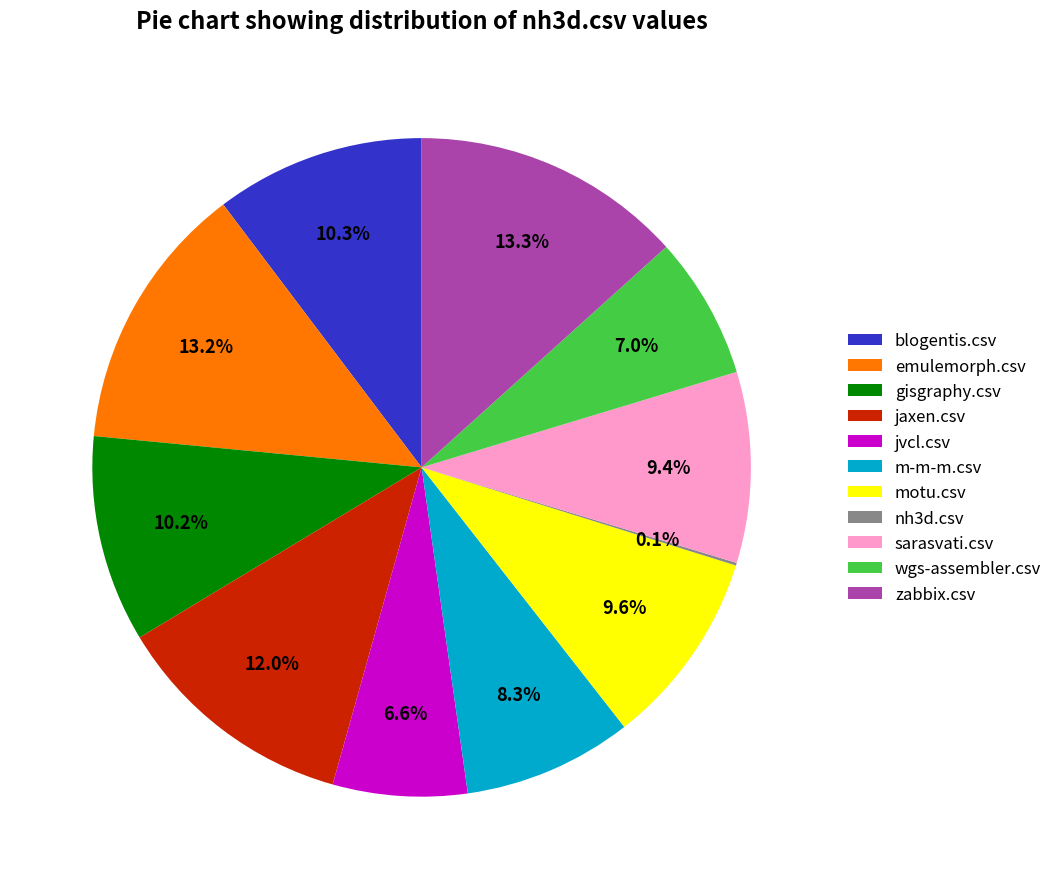

Is it true that jvcl.csv is 7% of the pie?

True